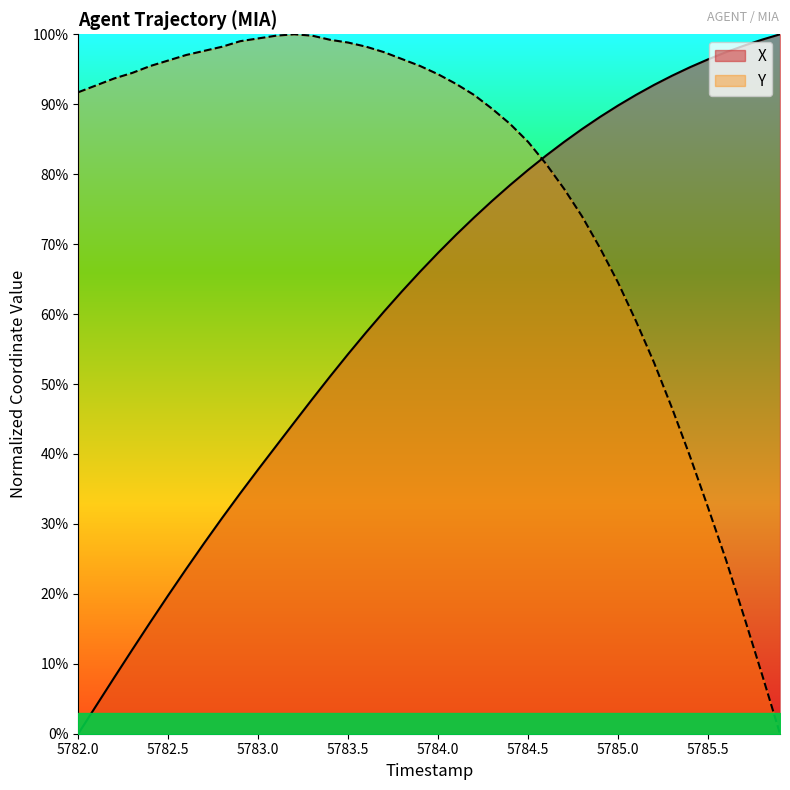

At how many categories does at least one series exceed 0?

40